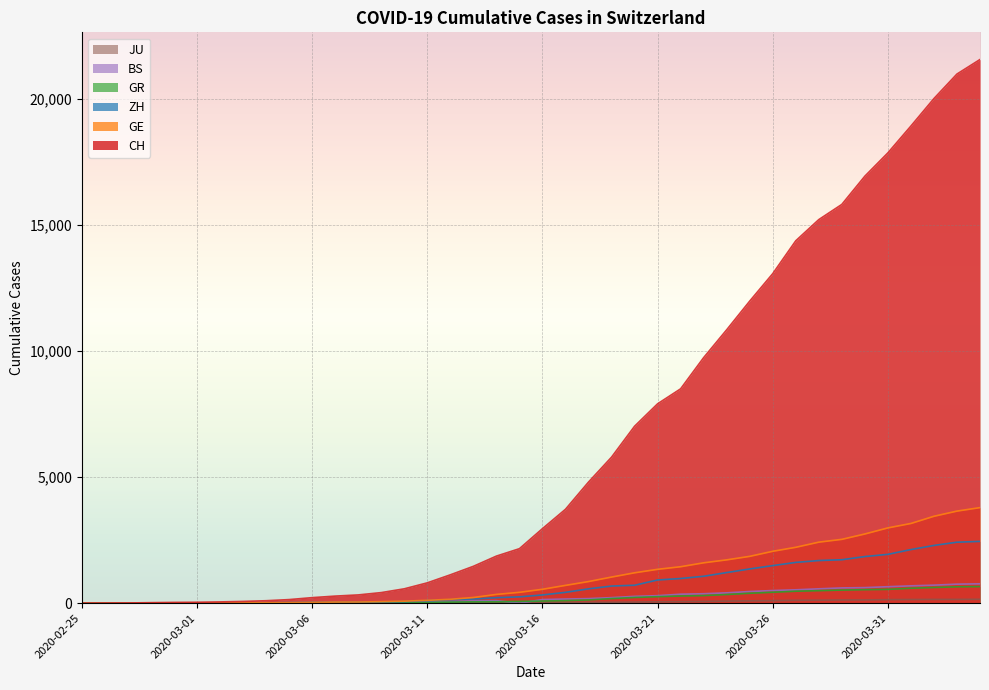

Between 2020-02-27 and 2020-03-04, which series saw the biggest shift?

CH